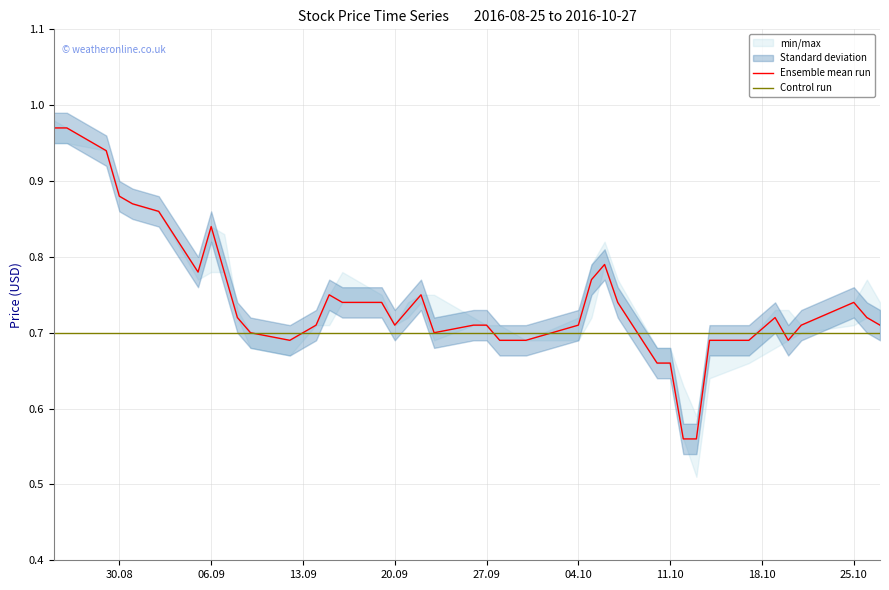

Reading left to right, what are all the values shown in this chart?

High: 1.0	1.0	0.9	0.9	0.9	0.9	0.8	0.8	0.8	0.7	0.7	0.7	0.7	0.8	0.8	0.8	0.7	0.7	0.8	0.8	0.7	0.7	0.7	0.7	0.7	0.8	0.8	0.8	0.7	0.7	0.6	0.6	0.7	0.7	0.7	0.7	0.7	0.7	0.8	0.7
Low: 0.9	0.9	0.9	0.9	0.9	0.9	0.8	0.8	0.8	0.7	0.7	0.7	0.7	0.7	0.7	0.7	0.7	0.7	0.7	0.7	0.7	0.7	0.7	0.7	0.7	0.7	0.8	0.7	0.7	0.7	0.6	0.5	0.6	0.7	0.7	0.7	0.7	0.7	0.7	0.7
Close: 1.0	1.0	0.9	0.9	0.9	0.9	0.8	0.8	0.8	0.7	0.7	0.7	0.7	0.8	0.7	0.7	0.7	0.7	0.8	0.7	0.7	0.7	0.7	0.7	0.7	0.8	0.8	0.7	0.7	0.7	0.6	0.6	0.7	0.7	0.7	0.7	0.7	0.7	0.7	0.7